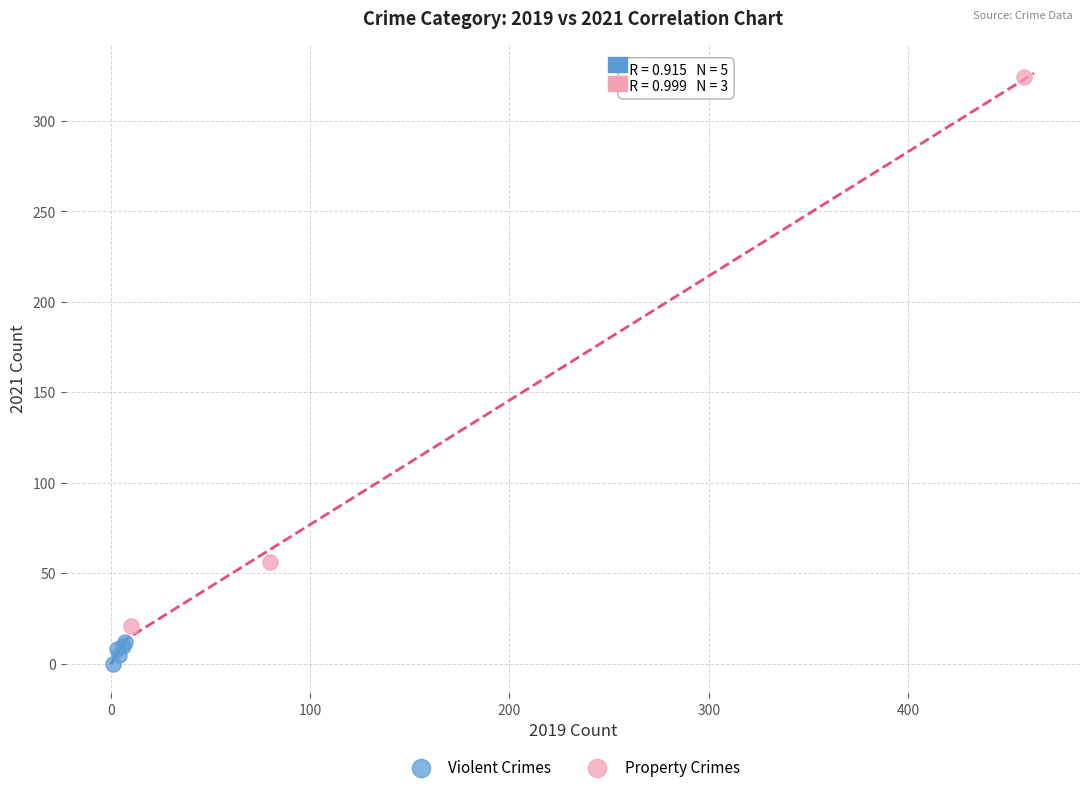

Which series contains the lowest Y value?

Violent Crimes